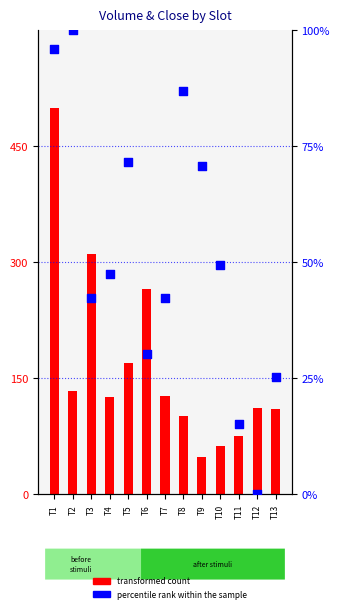

Which series has the largest total across all categories?

transformed count